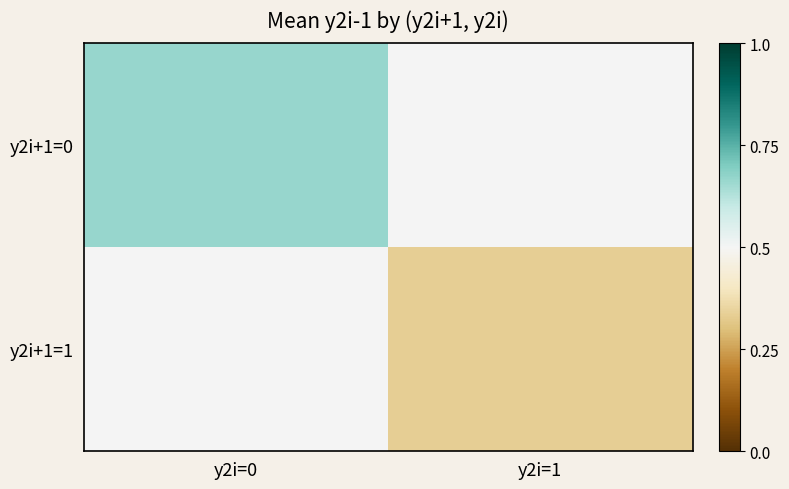

Which series has the largest total across all categories?

y2i+1=0